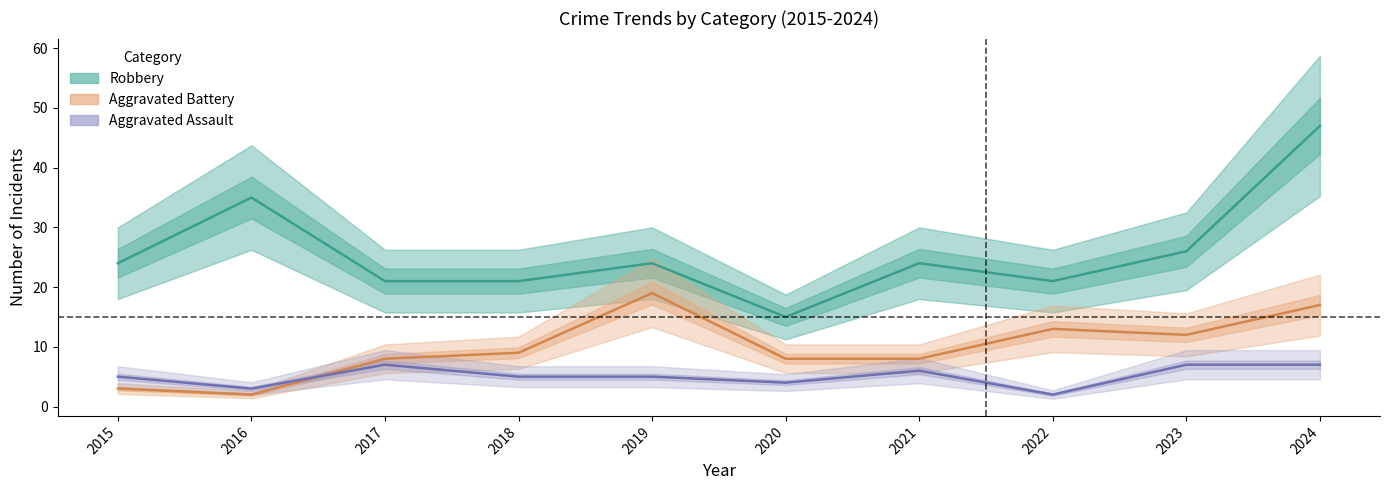

The value of Robbery at 2017 is 4. True or false?

False